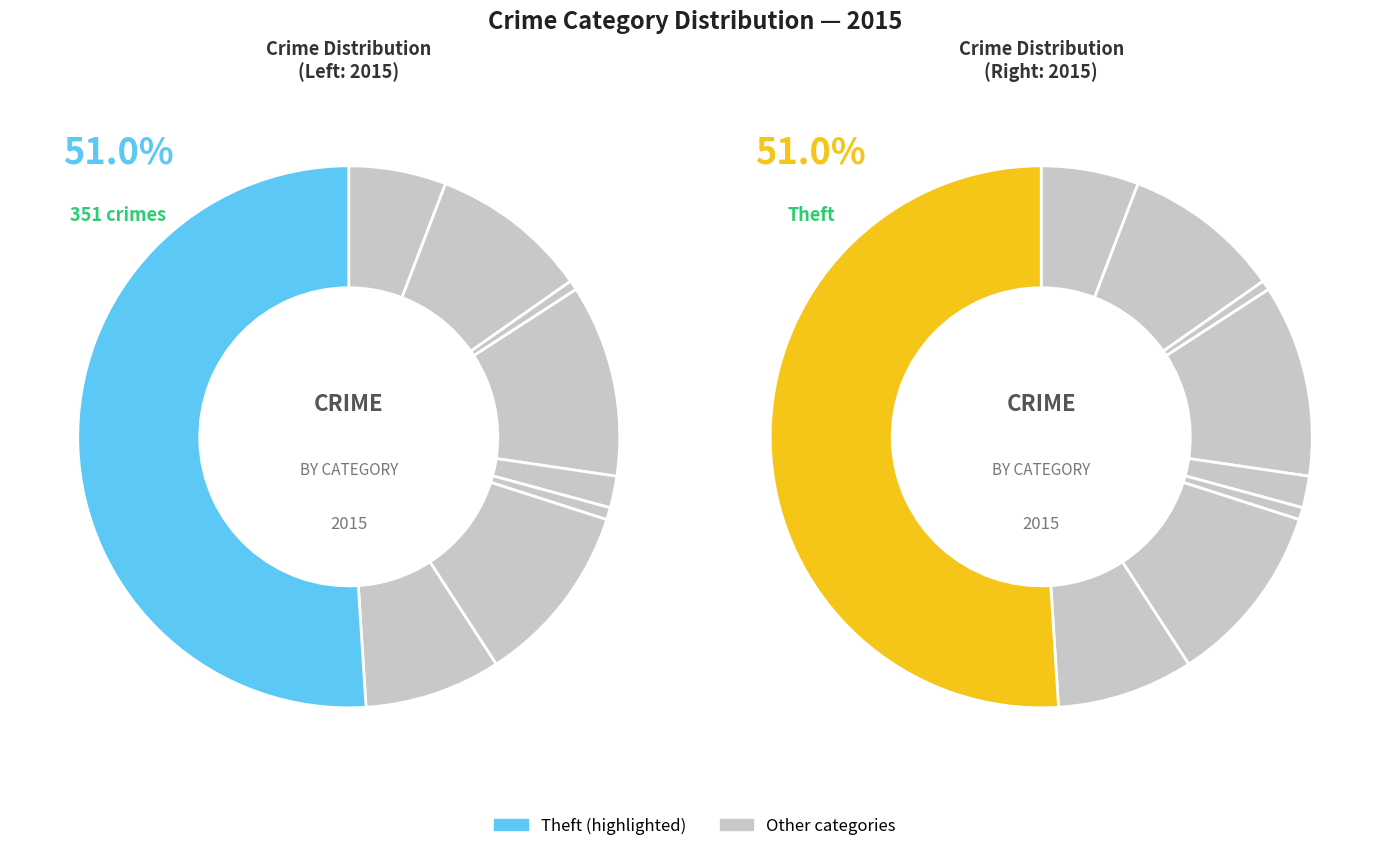

True or false: Criminal Sexual Assault accounts for 1% of the total.

False